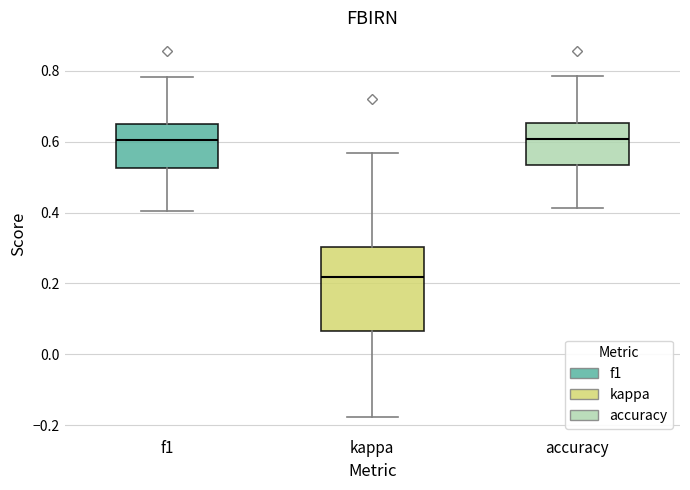

Reading left to right, transcribe this box plot: for each box, give where its median line is, the range the box spans, and where its two whiskers end, as read against the y-axis. The values are not printed on the chart, so give them approximately, as read against the axis.

f1: median 0.60, box 0.52 to 0.66, whiskers 0.40 to 0.78
kappa: median 0.22, box 0.06 to 0.30, whiskers -0.18 to 0.56
accuracy: median 0.60, box 0.54 to 0.66, whiskers 0.42 to 0.78